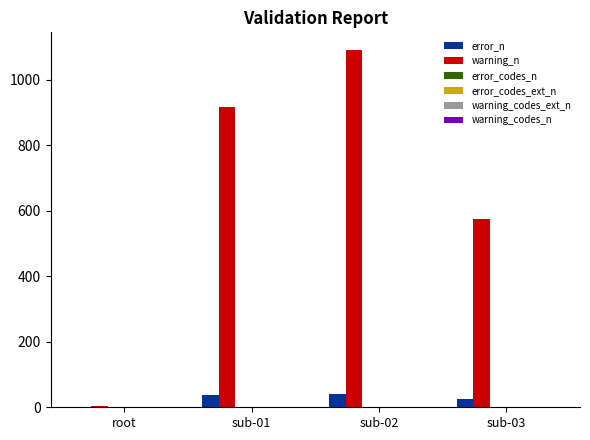

What is the maximum value for warning_n?

1091